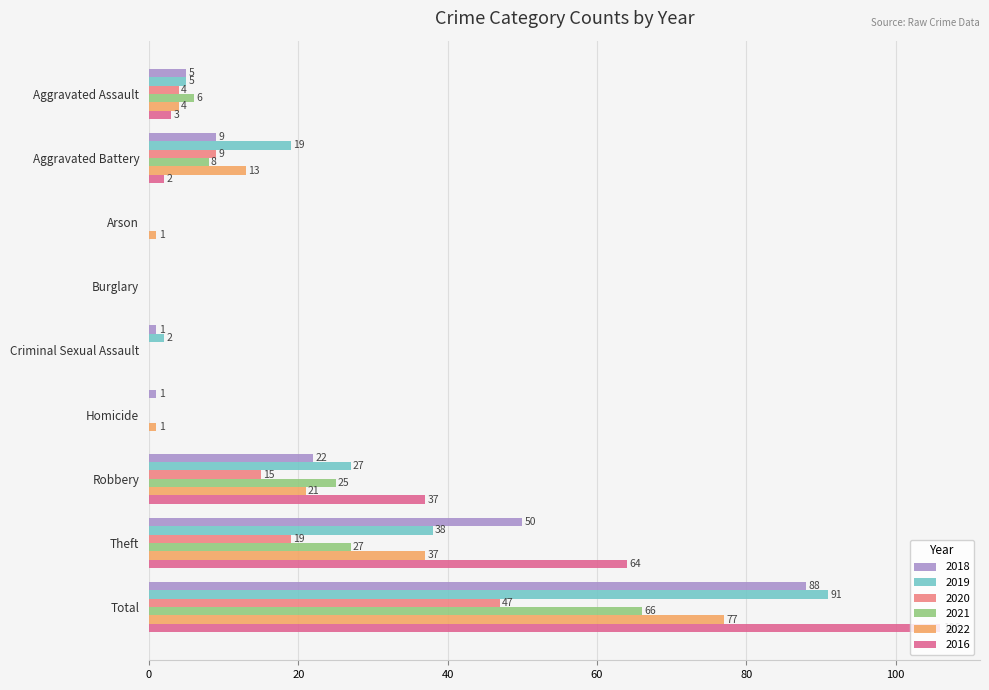

What is the label of the 8th bar from the left?

Theft